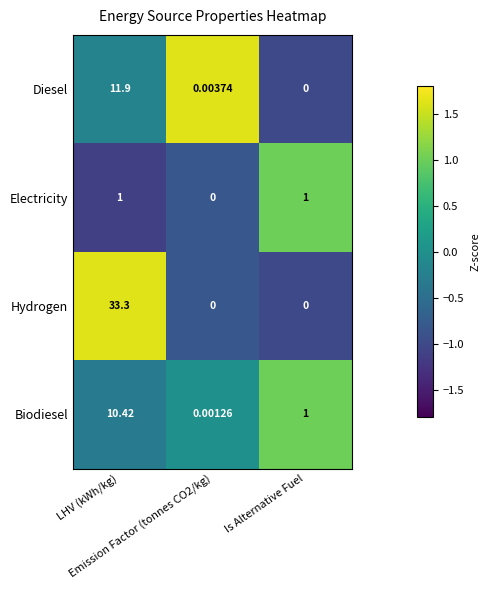

List the series in order of their peak value, lowest first.

Electricity, Biodiesel, Diesel, Hydrogen